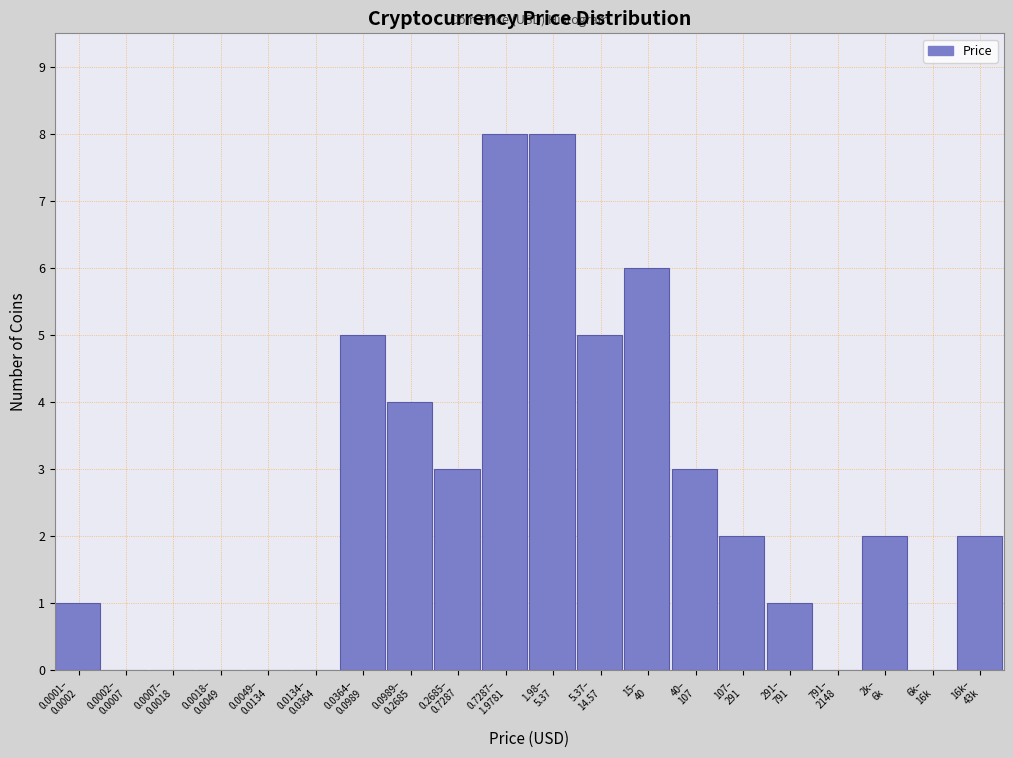

What is the sum of all values?

50